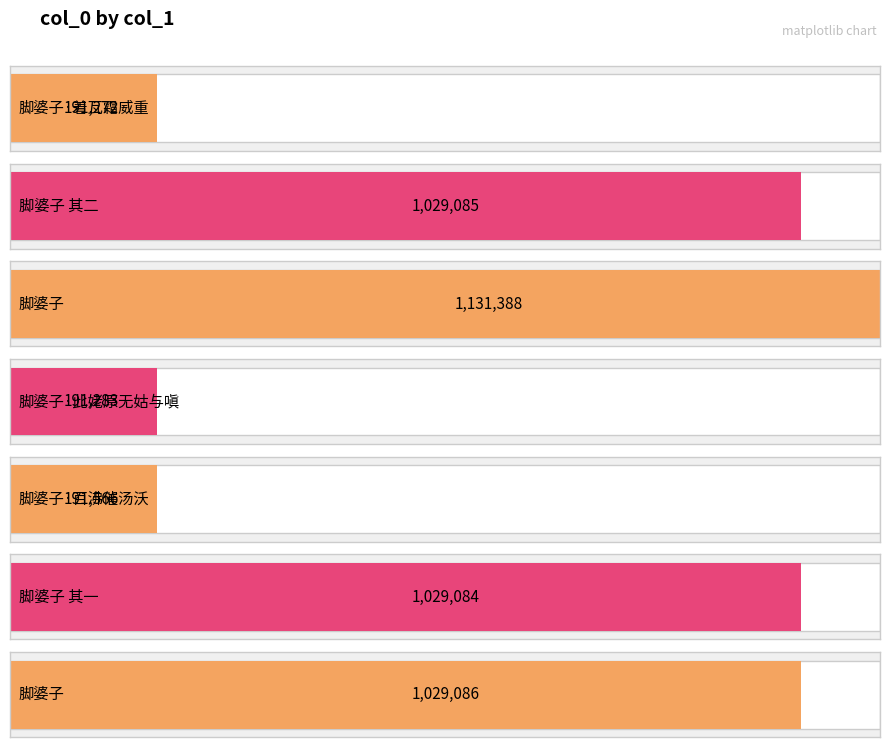

The value at 脚婆子 is 309159. True or false?

False